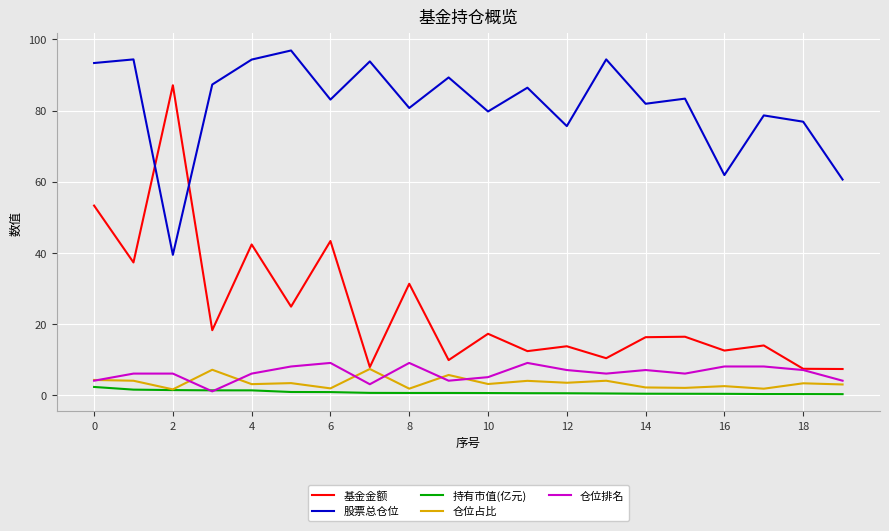

What is the highest value of the 基金金额 series?

87.1